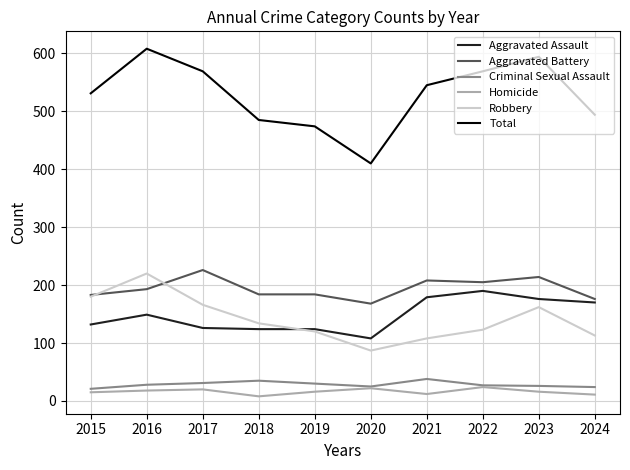

Which label corresponds to the largest value in the chart?

2016